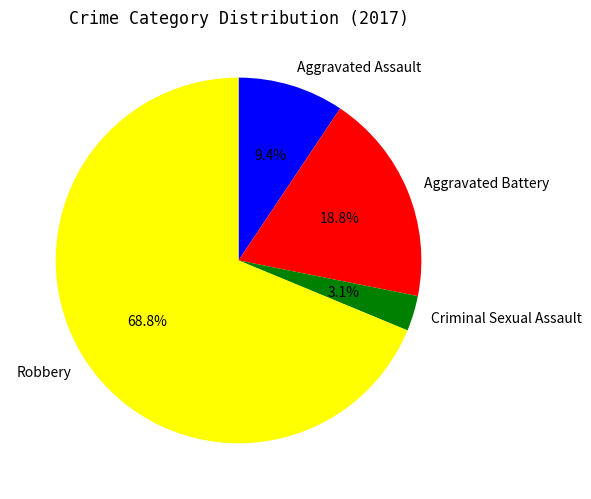

Does any single category account for the majority?

Yes